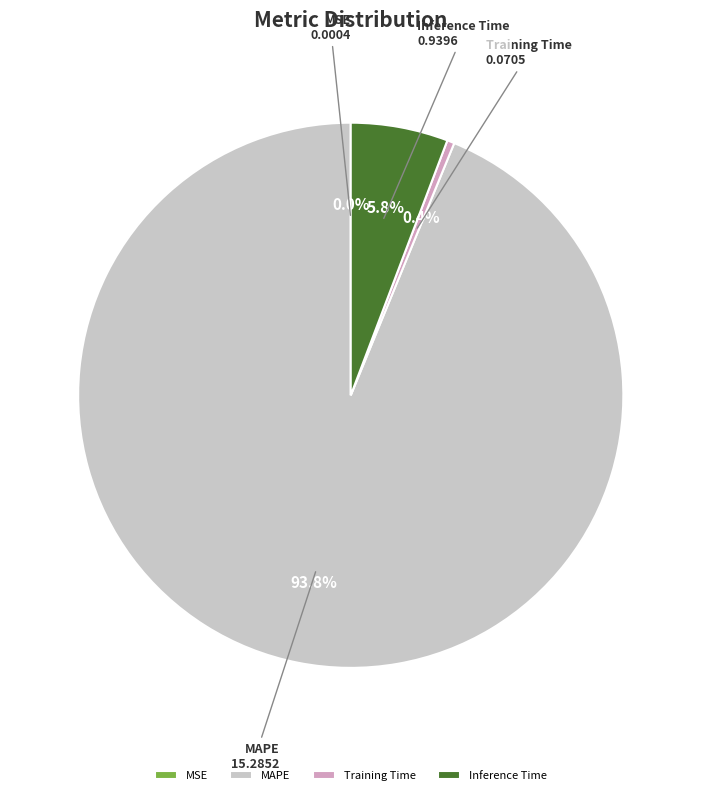

To the nearest percent, what is the average slice percentage?

25%